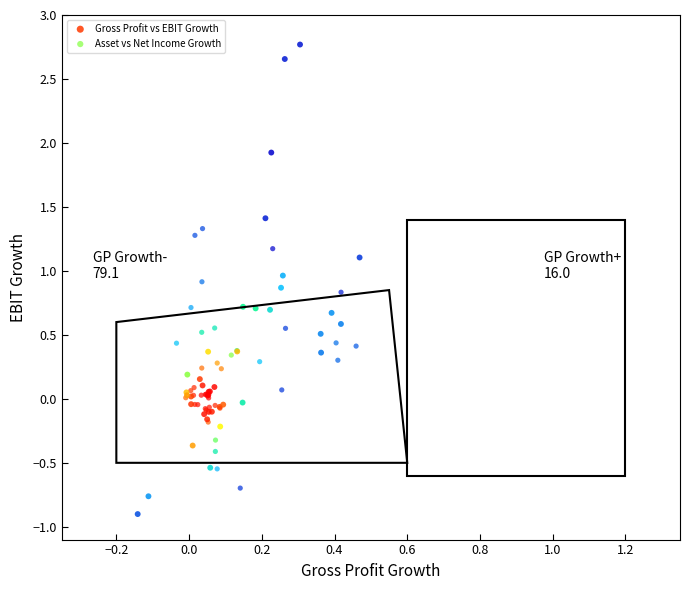

What are all the series names shown in the legend?

Gross Profit vs EBIT Growth, Asset vs Net Income Growth